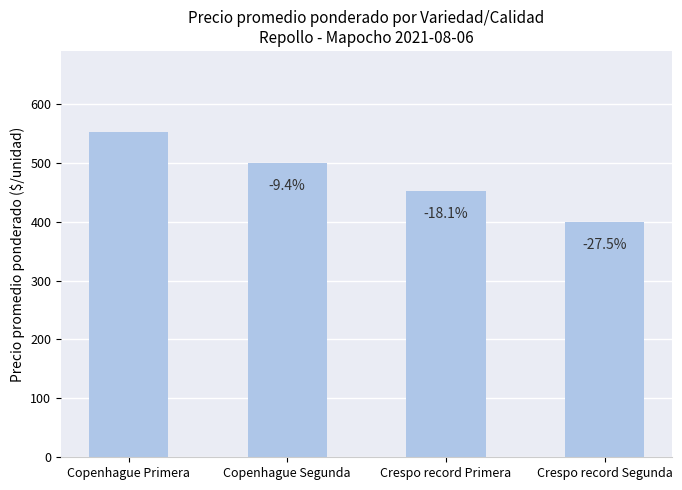

How many bars are there in total?

4